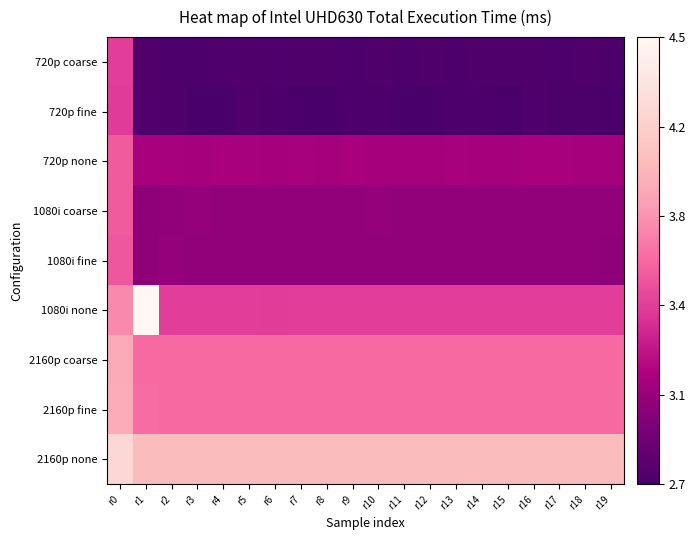

Reading right to left, transcribe all the data shown in this chart.

720p coarse: r19=2.7	r18=2.7	r17=2.7	r16=2.7	r15=2.7	r14=2.7	r13=2.7	r12=2.7	r11=2.7	r10=2.7	r9=2.7	r8=2.7	r7=2.7	r6=2.7	r5=2.7	r4=2.7	r3=2.7	r2=2.7	r1=2.7	r0=3.4
720p fine: r19=2.7	r18=2.7	r17=2.7	r16=2.7	r15=2.7	r14=2.7	r13=2.7	r12=2.7	r11=2.7	r10=2.7	r9=2.7	r8=2.7	r7=2.7	r6=2.7	r5=2.7	r4=2.7	r3=2.7	r2=2.7	r1=2.7	r0=3.4
720p none: r19=3.1	r18=3.1	r17=3.1	r16=3.1	r15=3.1	r14=3.1	r13=3.1	r12=3.1	r11=3.1	r10=3.1	r9=3.1	r8=3.1	r7=3.1	r6=3.1	r5=3.1	r4=3.1	r3=3.1	r2=3.1	r1=3.1	r0=3.6
1080i coarse: r19=3.0	r18=3.0	r17=3.0	r16=3.0	r15=3.0	r14=3.0	r13=3.0	r12=3.0	r11=3.0	r10=3.0	r9=3.0	r8=3.0	r7=3.0	r6=3.0	r5=3.0	r4=3.0	r3=3.0	r2=3.0	r1=3.0	r0=3.6
1080i fine: r19=3.0	r18=3.0	r17=3.0	r16=3.0	r15=3.0	r14=3.0	r13=3.0	r12=3.0	r11=3.0	r10=3.0	r9=3.0	r8=3.0	r7=3.0	r6=3.0	r5=3.0	r4=3.0	r3=3.0	r2=3.0	r1=3.0	r0=3.5
1080i none: r19=3.4	r18=3.4	r17=3.4	r16=3.4	r15=3.4	r14=3.4	r13=3.4	r12=3.4	r11=3.4	r10=3.4	r9=3.4	r8=3.4	r7=3.4	r6=3.4	r5=3.4	r4=3.4	r3=3.4	r2=3.4	r1=4.5	r0=3.8
2160p coarse: r19=3.6	r18=3.6	r17=3.6	r16=3.6	r15=3.6	r14=3.6	r13=3.6	r12=3.6	r11=3.6	r10=3.6	r9=3.6	r8=3.6	r7=3.6	r6=3.6	r5=3.6	r4=3.6	r3=3.6	r2=3.6	r1=3.6	r0=3.9
2160p fine: r19=3.6	r18=3.6	r17=3.6	r16=3.6	r15=3.6	r14=3.6	r13=3.6	r12=3.6	r11=3.6	r10=3.6	r9=3.6	r8=3.6	r7=3.6	r6=3.6	r5=3.6	r4=3.6	r3=3.6	r2=3.6	r1=3.6	r0=3.9
2160p none: r19=4.0	r18=4.0	r17=4.0	r16=4.0	r15=4.0	r14=4.0	r13=4.0	r12=4.0	r11=4.0	r10=4.0	r9=4.0	r8=4.0	r7=4.0	r6=4.0	r5=4.0	r4=4.0	r3=4.0	r2=4.0	r1=4.0	r0=4.2